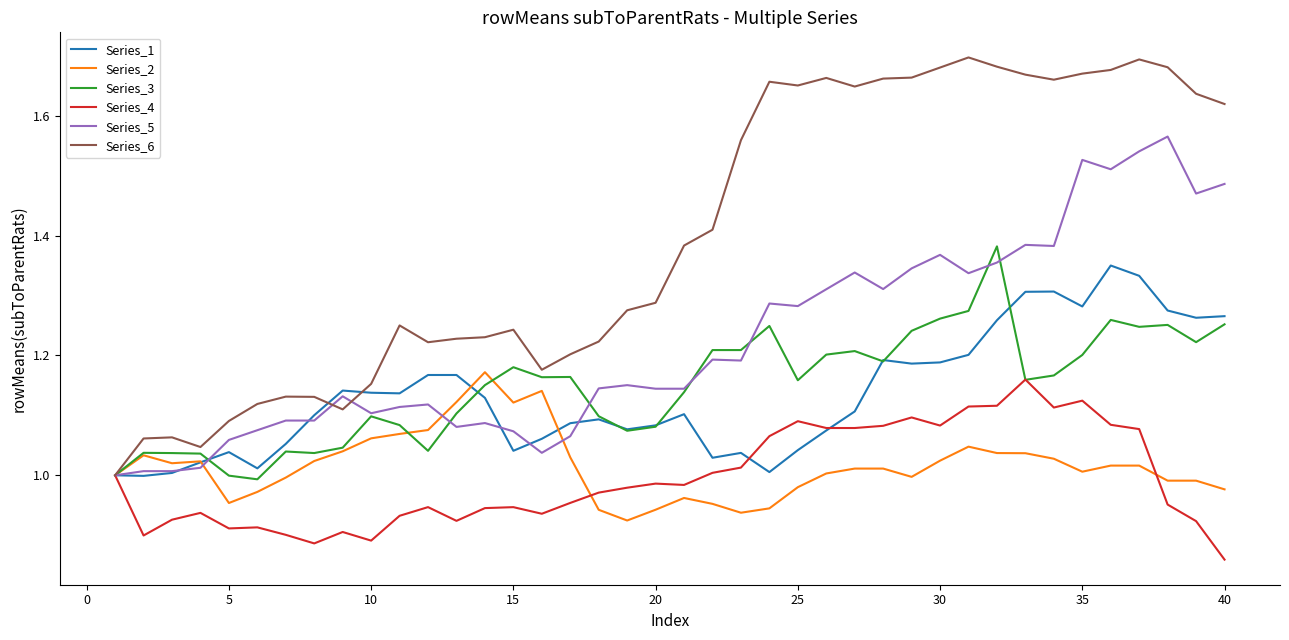

Rank the series by their maximum value, from lowest to highest.

Series_4, Series_2, Series_1, Series_3, Series_5, Series_6